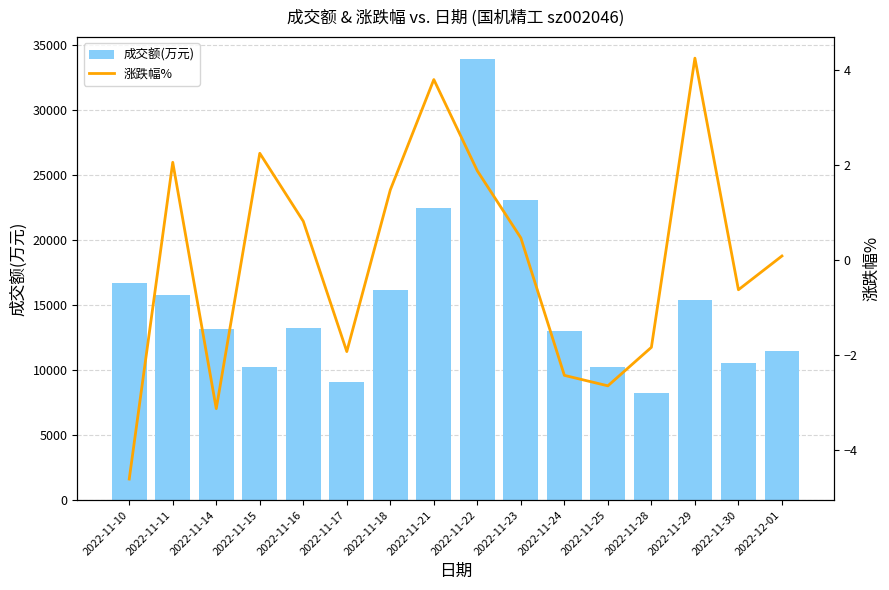

Between 2022-11-10 and 2022-11-24, which is larger?

2022-11-10